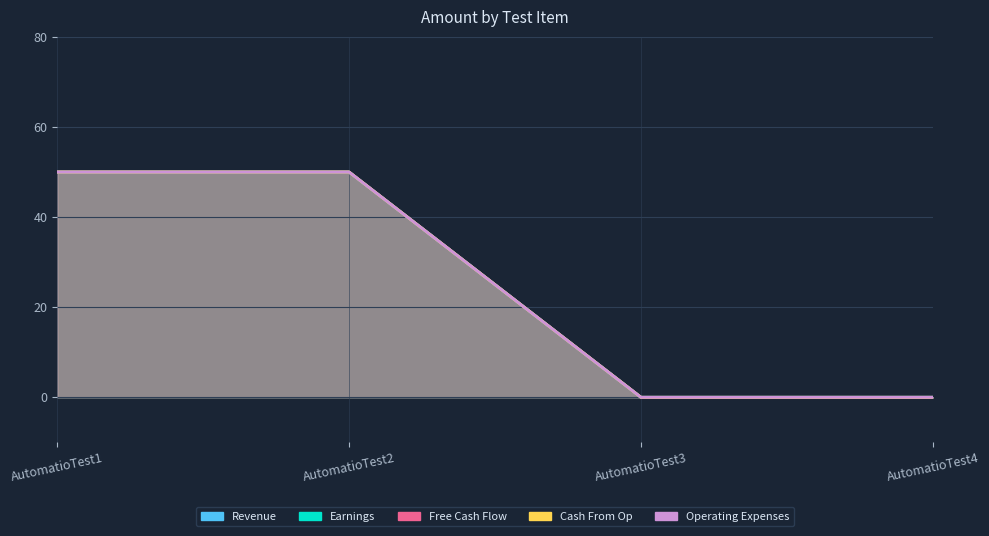

What is the value of the Cash From Op point at the 2nd from the left?

50